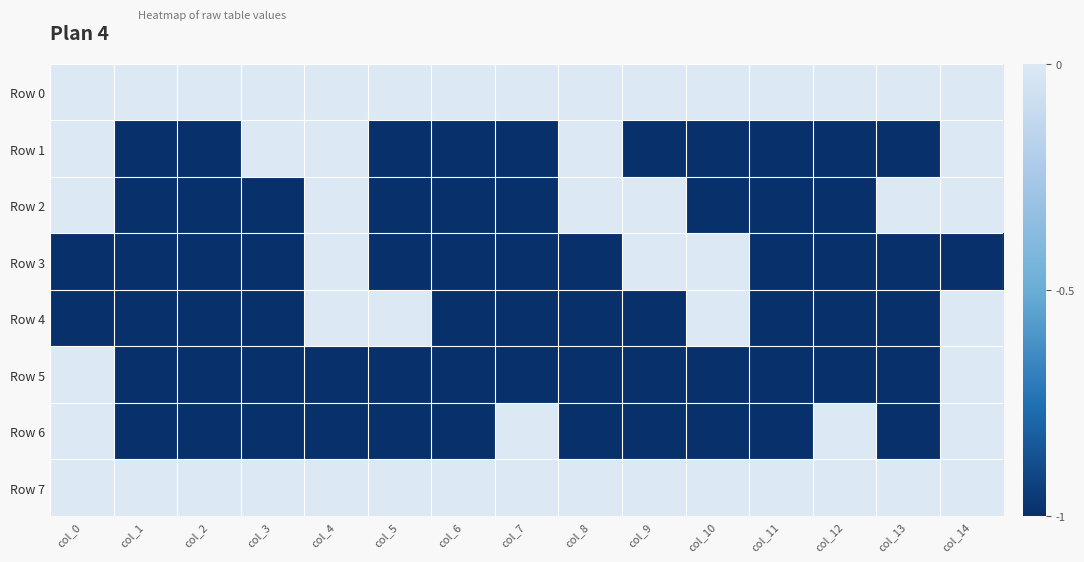

Which has a higher value, col_4 or col_12?

col_4